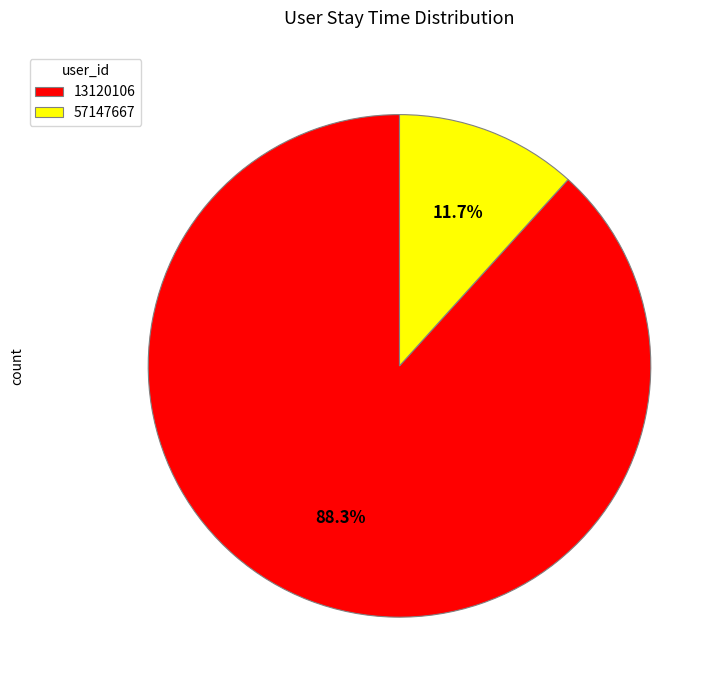

Which category has the biggest portion of the pie?

13120106